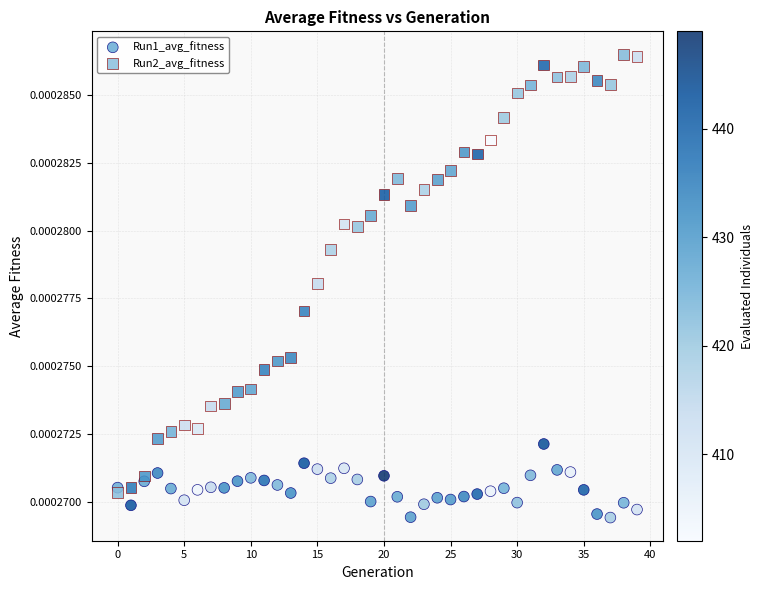

Which series contains the lowest Y value?

Run1_avg_fitness